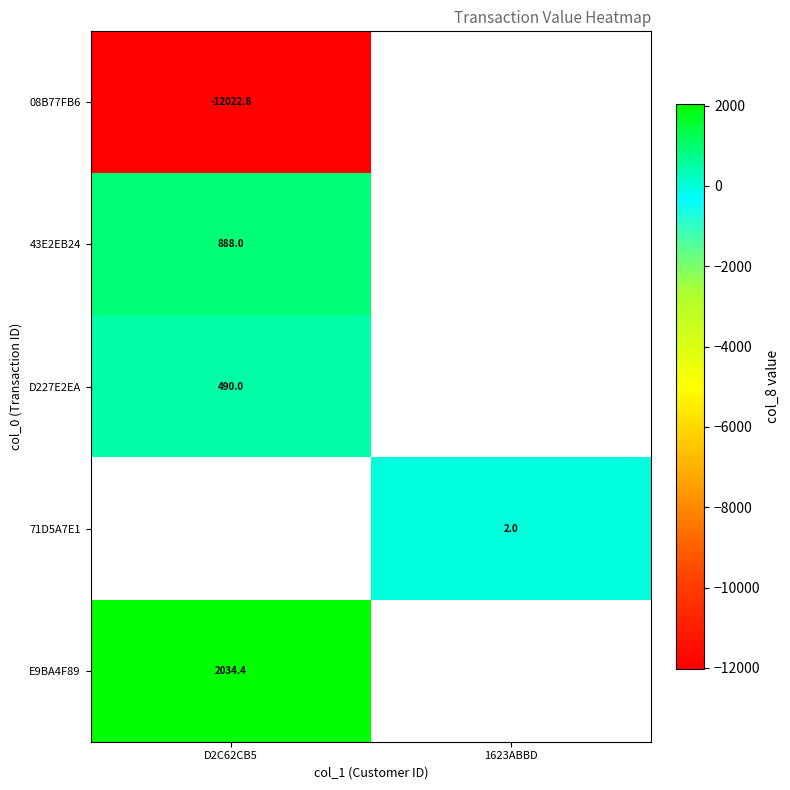

Count the number of data series in this chart.

5